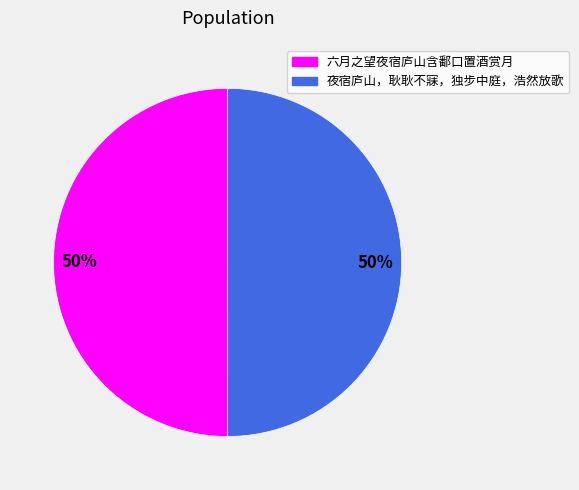

Approximately how many times larger is the value at 夜宿庐山，耿耿不寐，独步中庭，浩然放歌 compared to 六月之望夜宿庐山含鄱口置酒赏月?

1.0